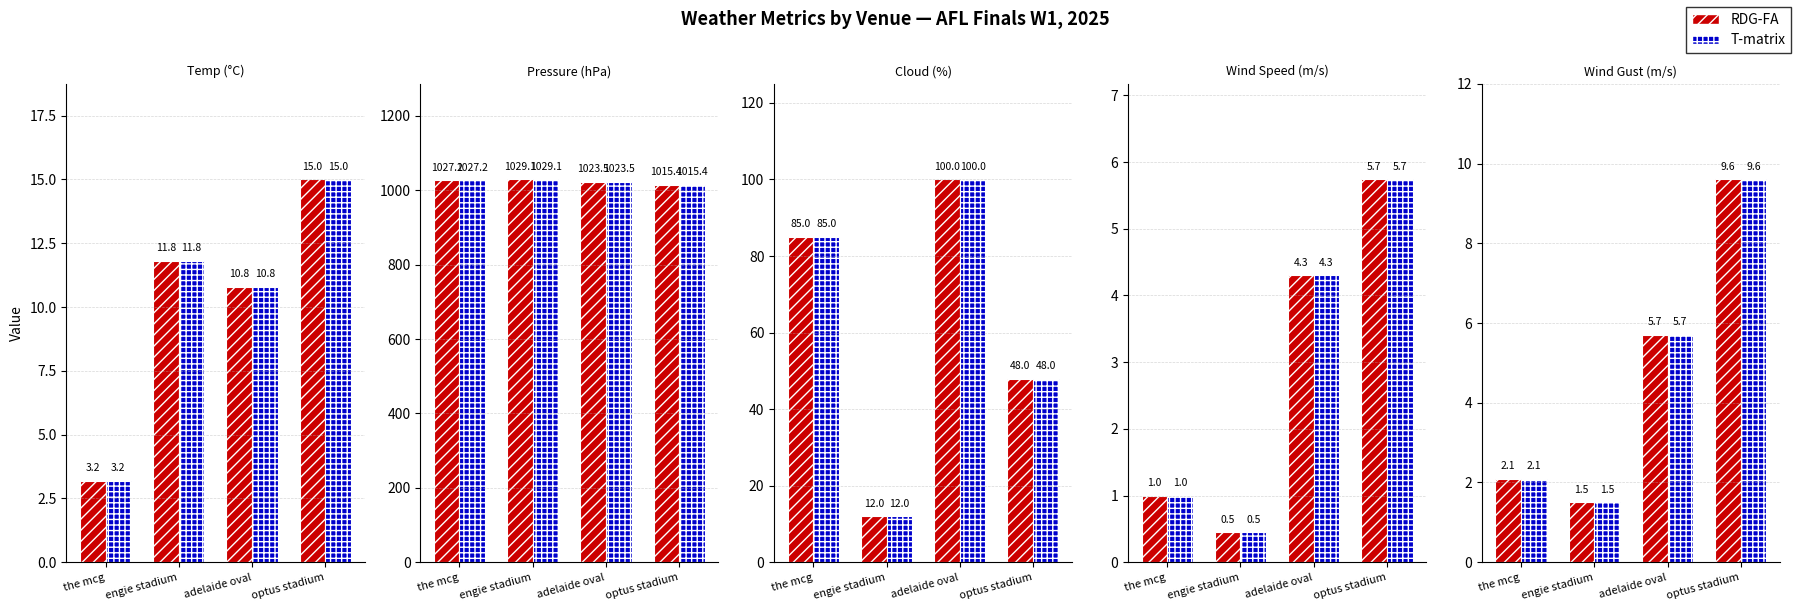

Which has a higher value, the mcg or engie stadium?

the mcg